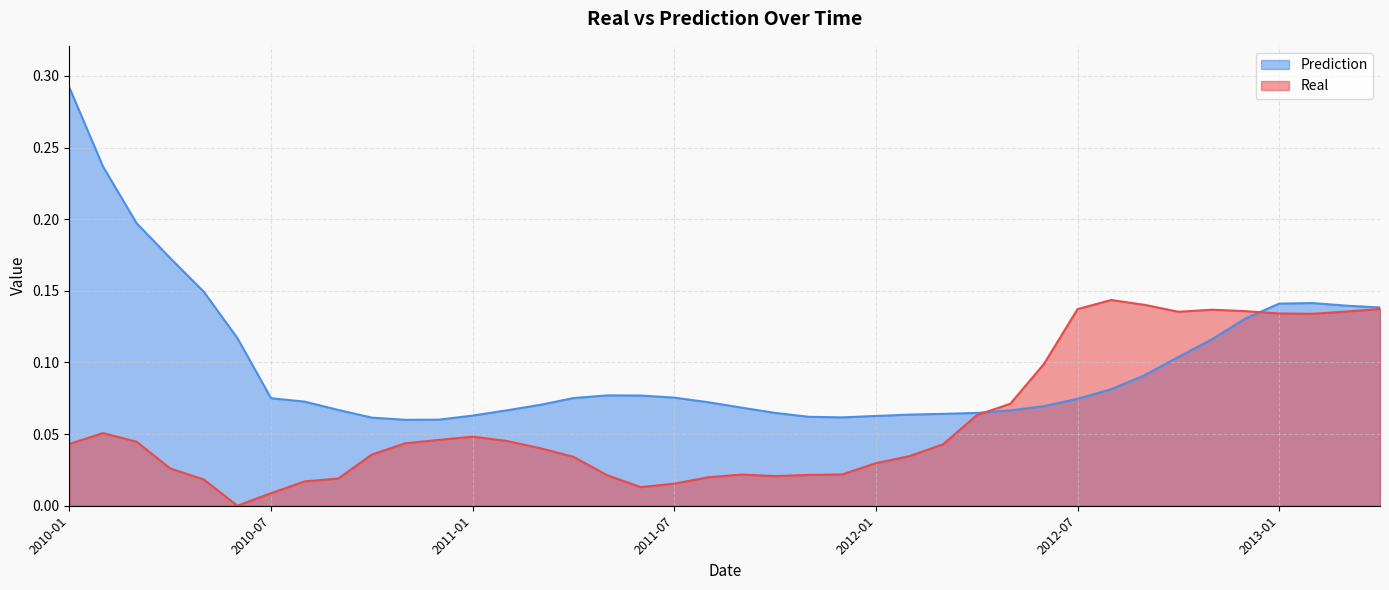

What is the lowest value of the Prediction series?

0.1